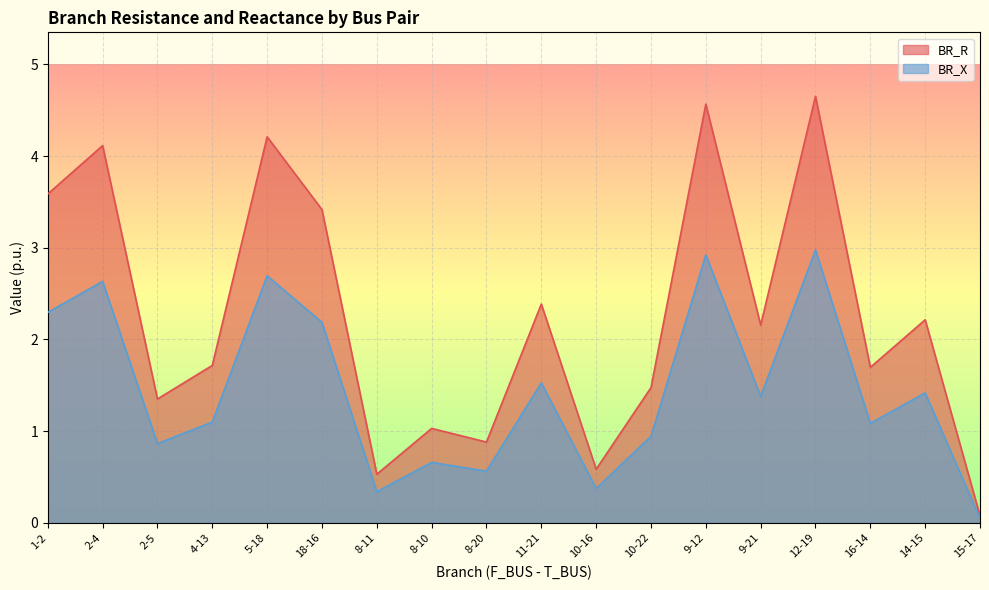

At which category does BR_X reach its first local peak?

2-4